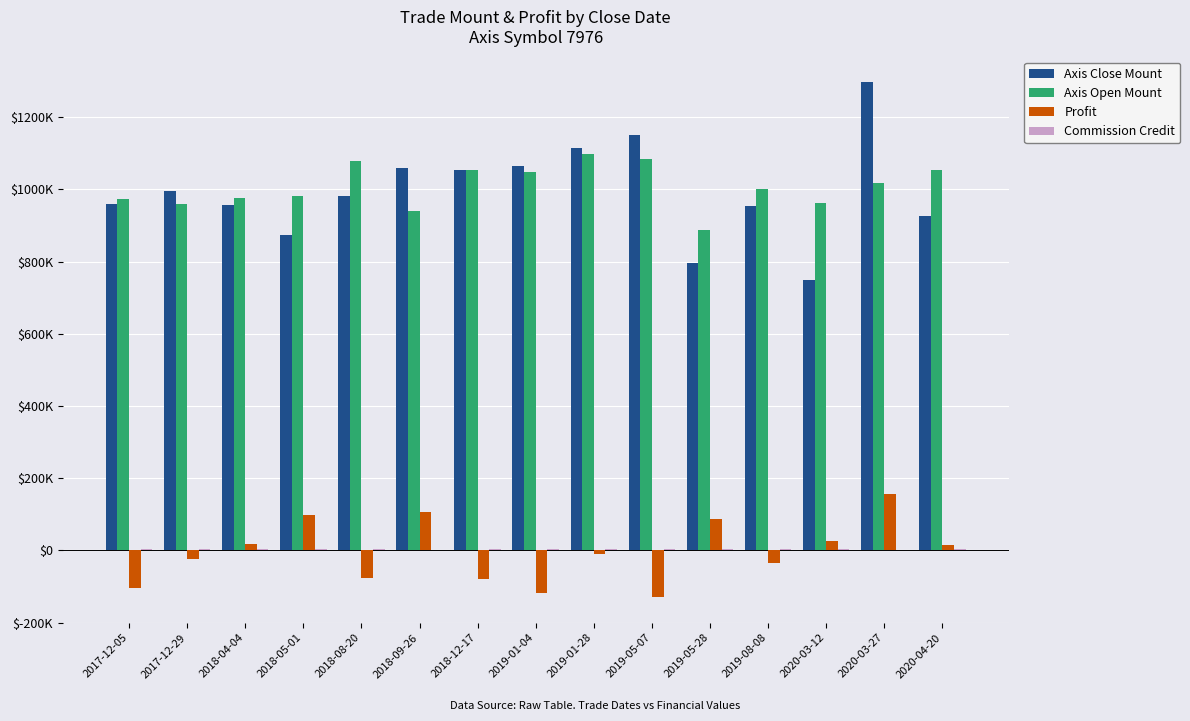

Are the bars grouped side by side (vs. stacked)?

Yes